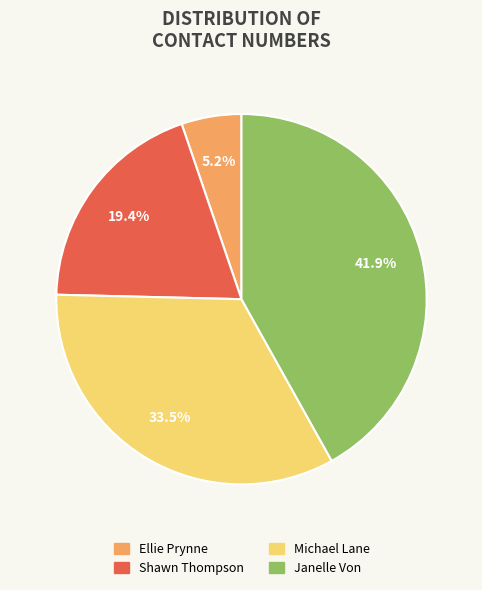

Combined, do Michael Lane and Janelle Von account for over 50%?

Yes